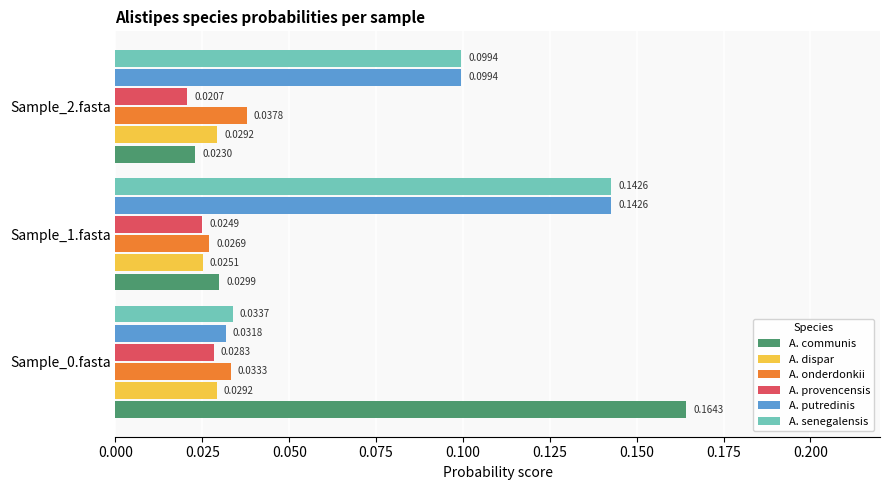

At how many categories does at least one series exceed 0?

3